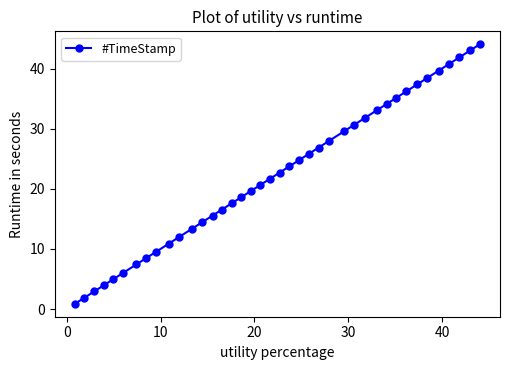

What is the sum of all values?

894.2